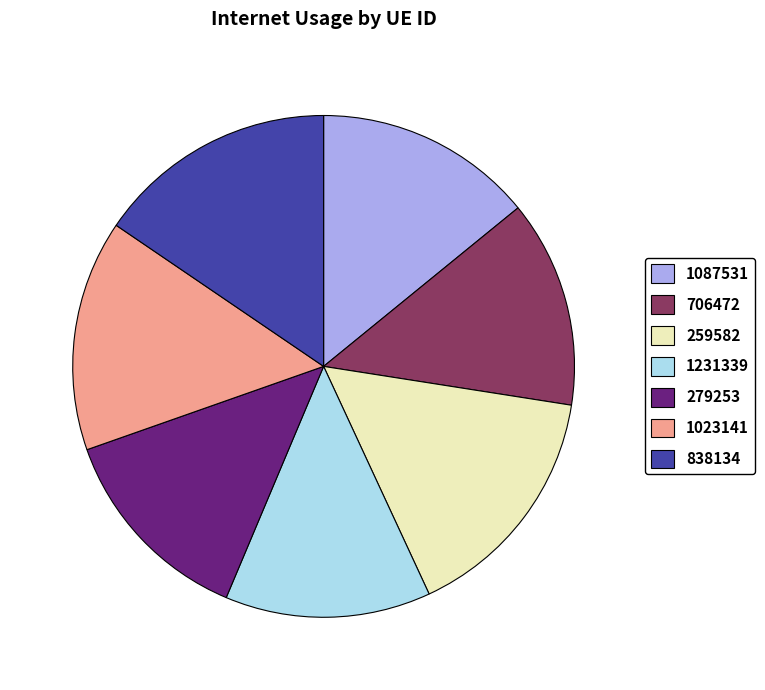

True or false: 279253 accounts for 13% of the total.

True